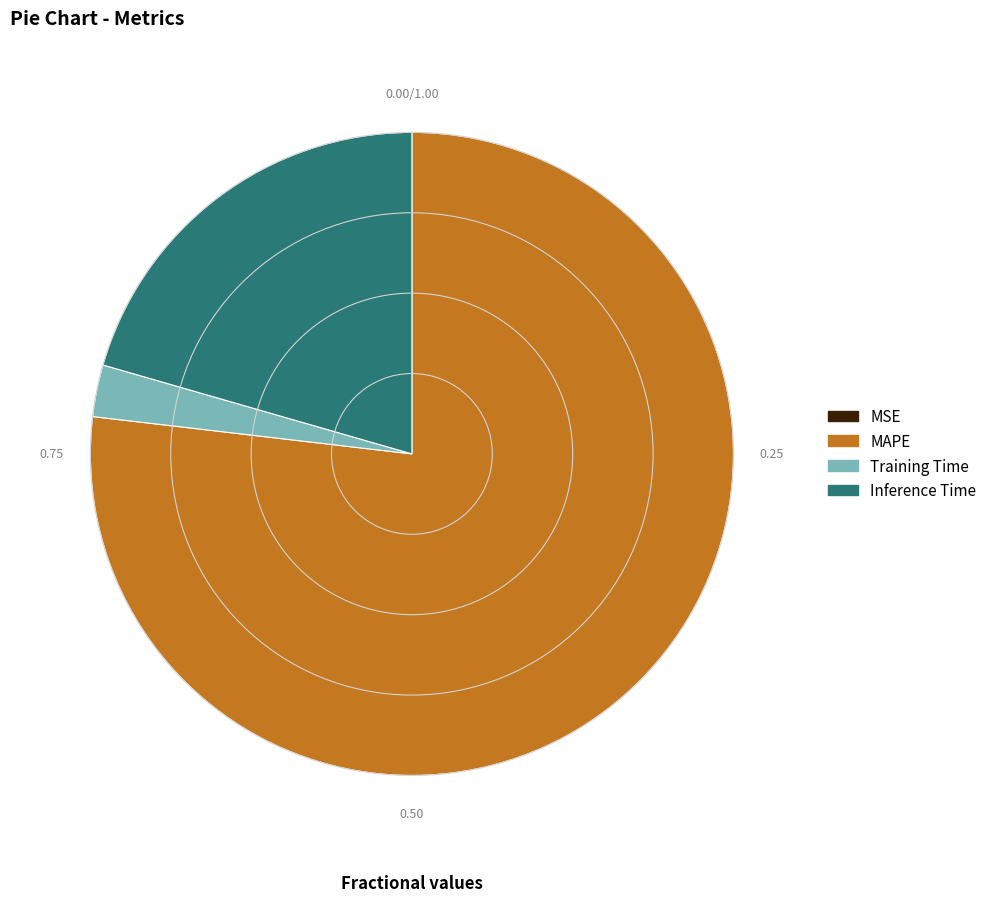

Between Inference Time and Training Time, which is larger?

Inference Time